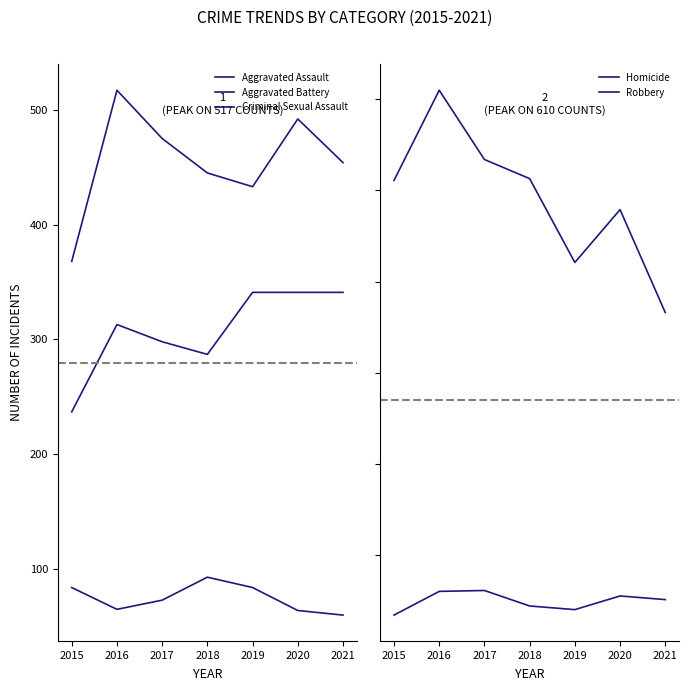

What is the difference between the maximum and minimum values in the Aggravated Battery series?

149